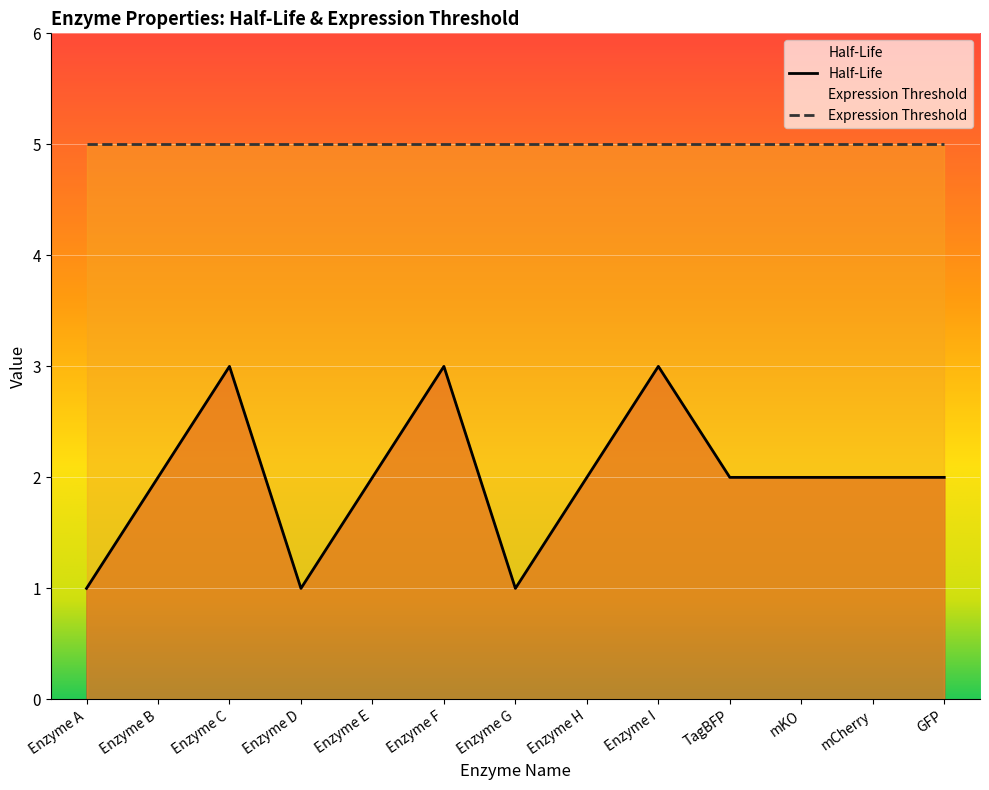

At which label is the value closest to 2?

Enzyme B